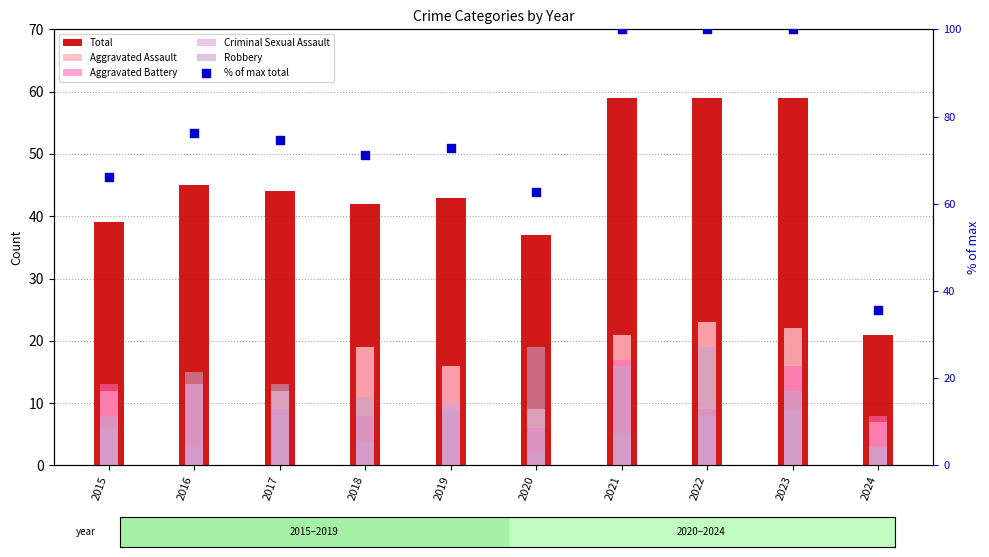

Is the value of Criminal Sexual Assault at 2024 greater than the value of % of max total at 2019?

No